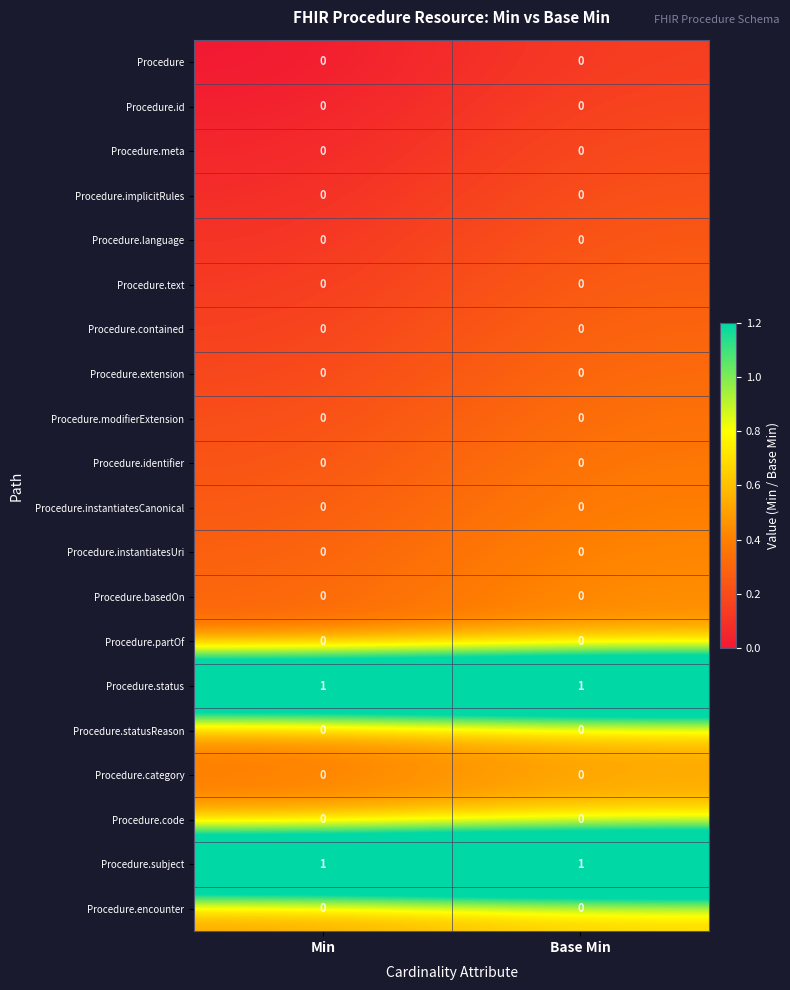

The value of Procedure.category at Base Min is 0. True or false?

True